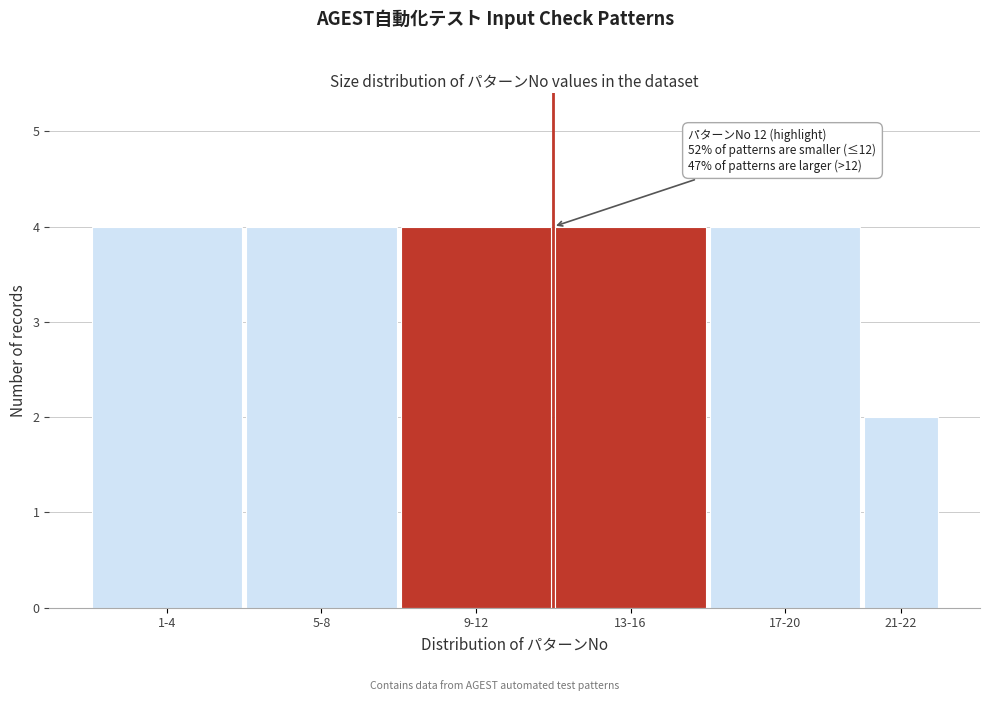

Reading left to right, transcribe all the data shown in this chart.

4	4	4	4	4	2